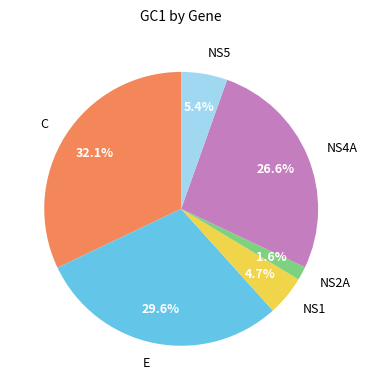

The NS5 slice represents 1% of the pie. True or false?

False